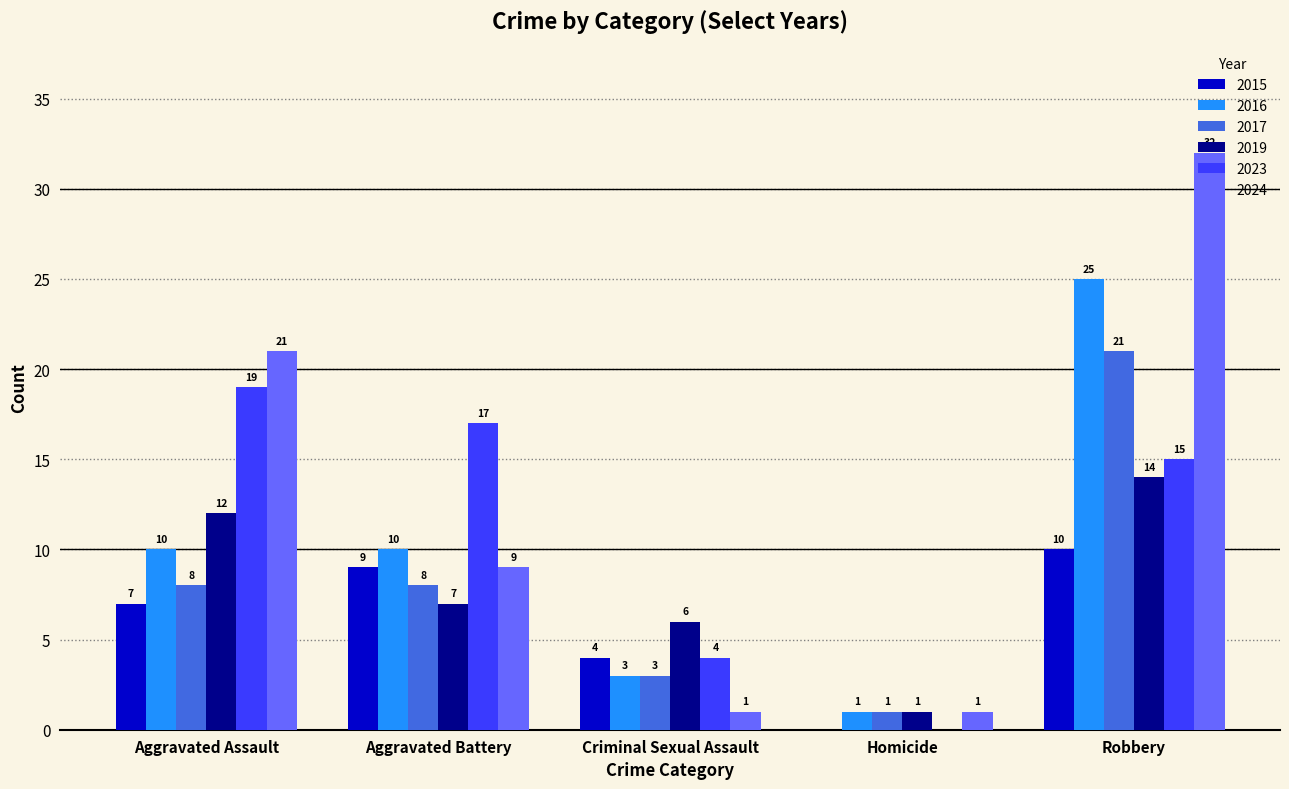

What is the sum of all 2017 values?

41